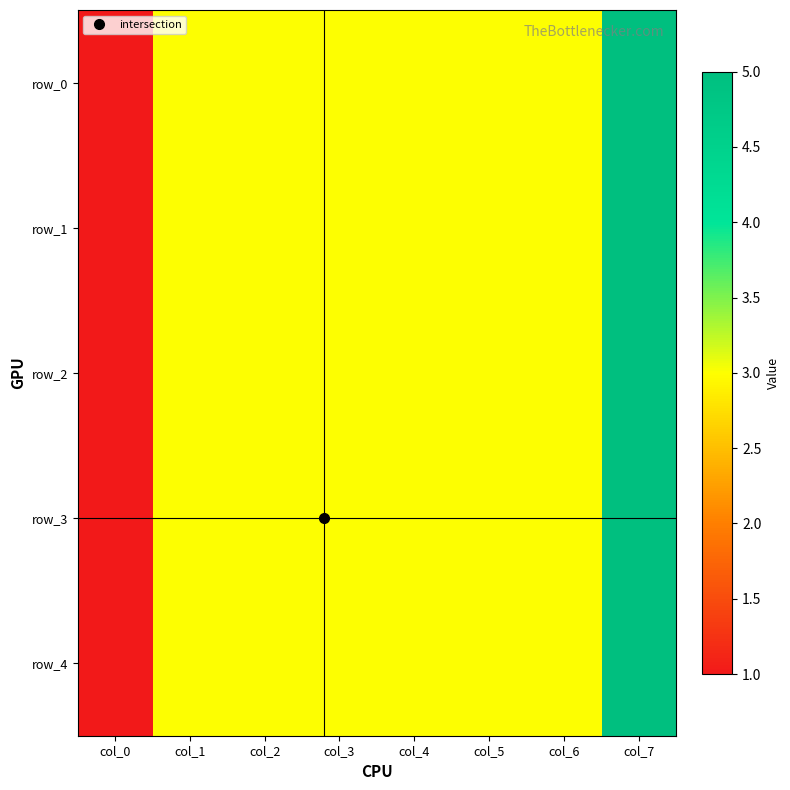

Reading left to right, extract all data points from this chart.

row_0: 1	3	3	3	3	3	3	5
row_1: 1	3	3	3	3	3	3	5
row_2: 1	3	3	3	3	3	3	5
row_3: 1	3	3	3	3	3	3	5
row_4: 1	3	3	3	3	3	3	5